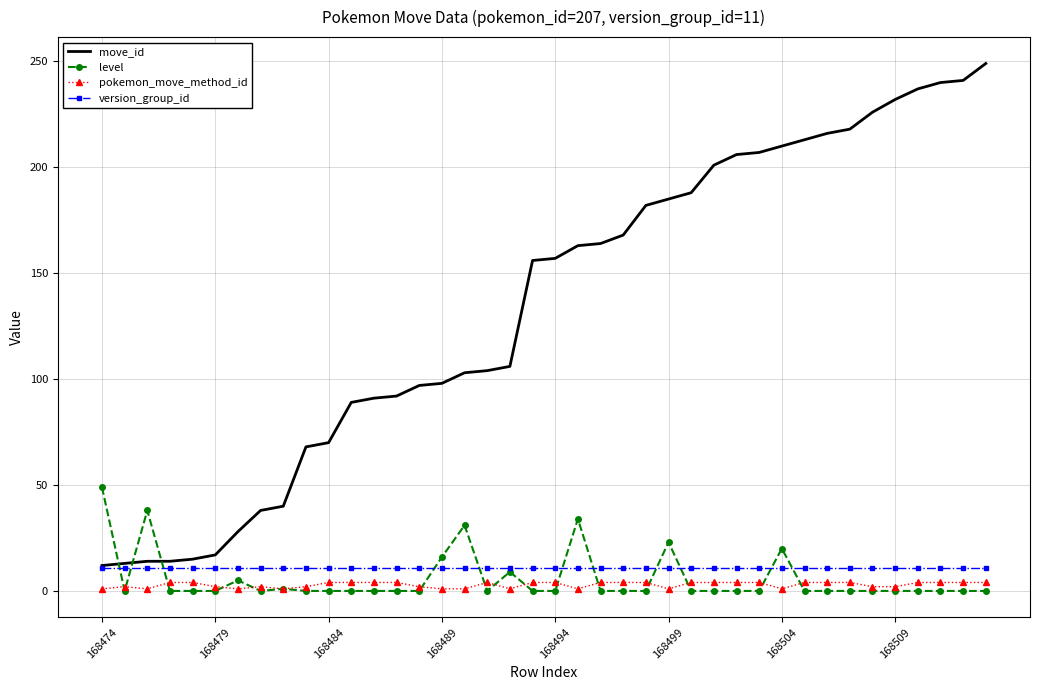

Which series has the largest total across all categories?

move_id